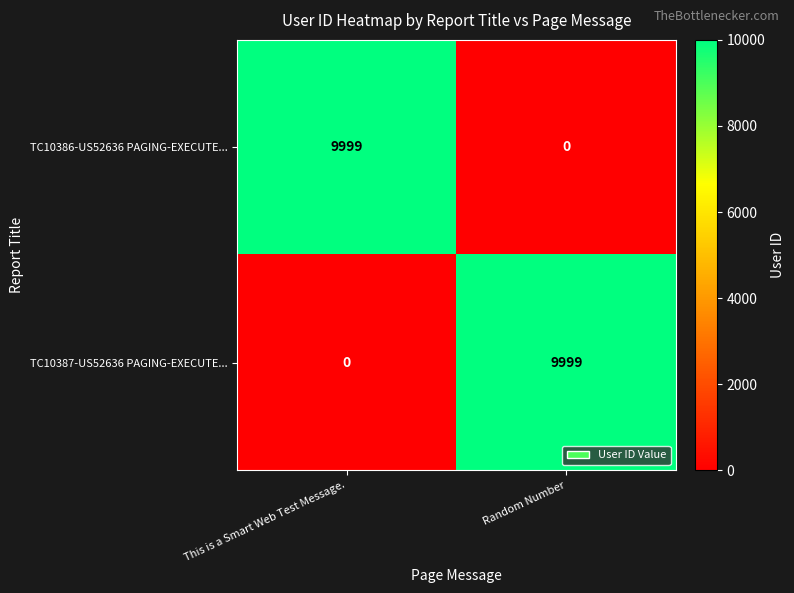

Where is TC10386-US52636 PAGING-EXECUTE... nearest to the value 4999?

Random Number